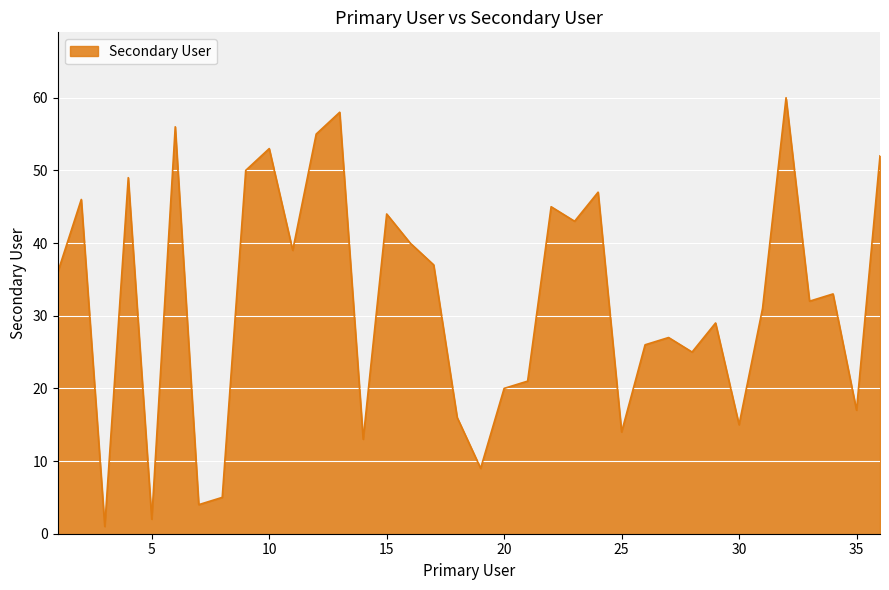

What is the difference between the maximum and minimum values?

59